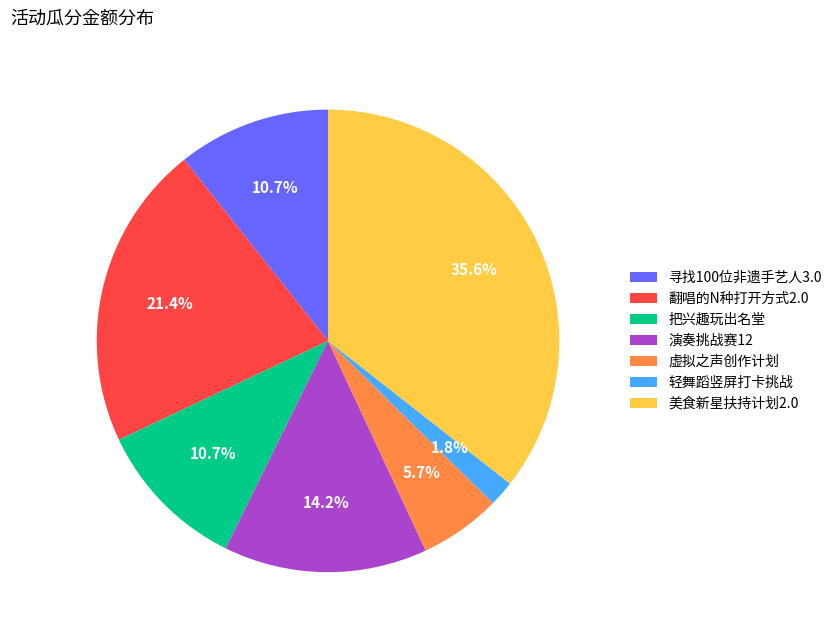

How many segments does this pie chart have?

7